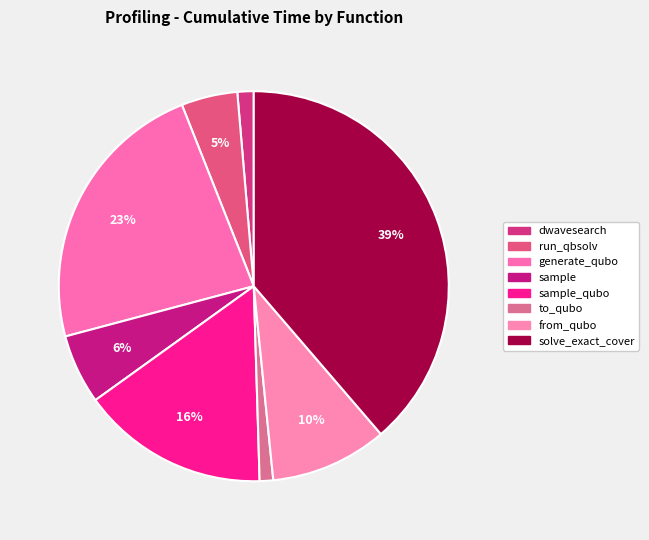

How many segments does this pie chart have?

8